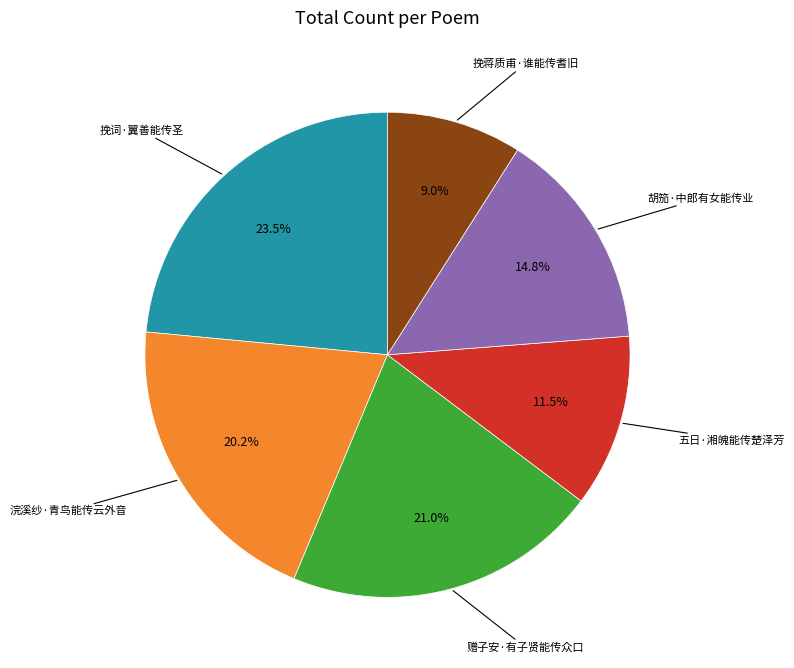

Is there a majority slice in this chart?

No